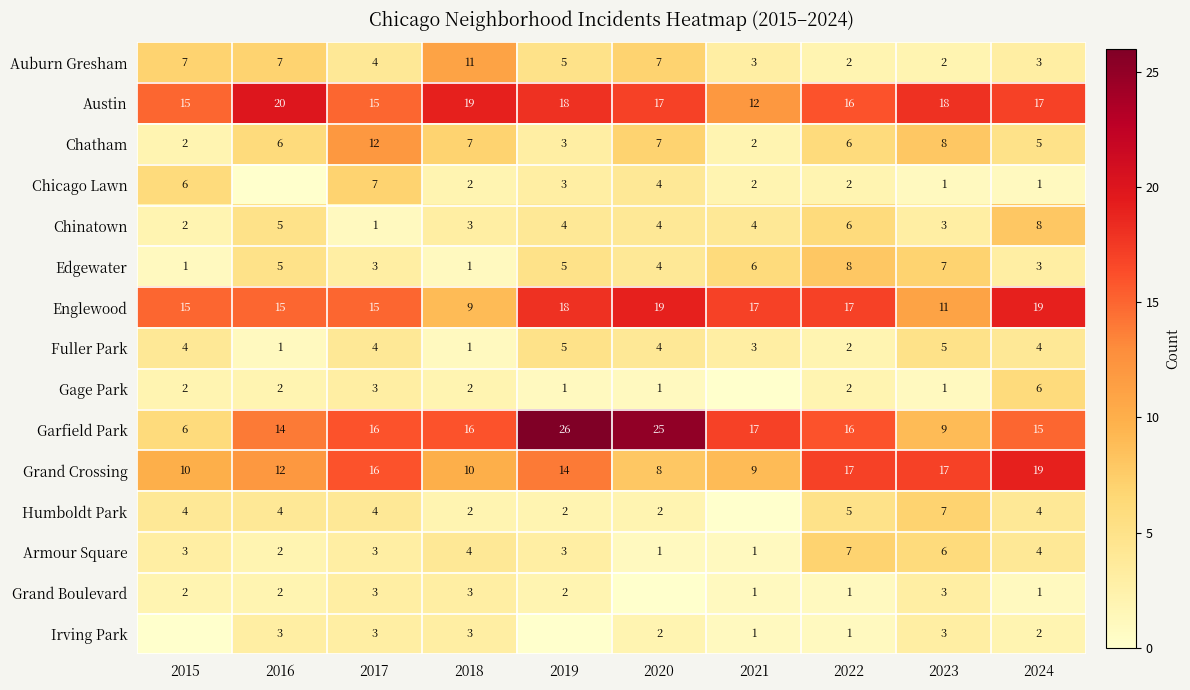

Which category has the lowest value across all series?

2016